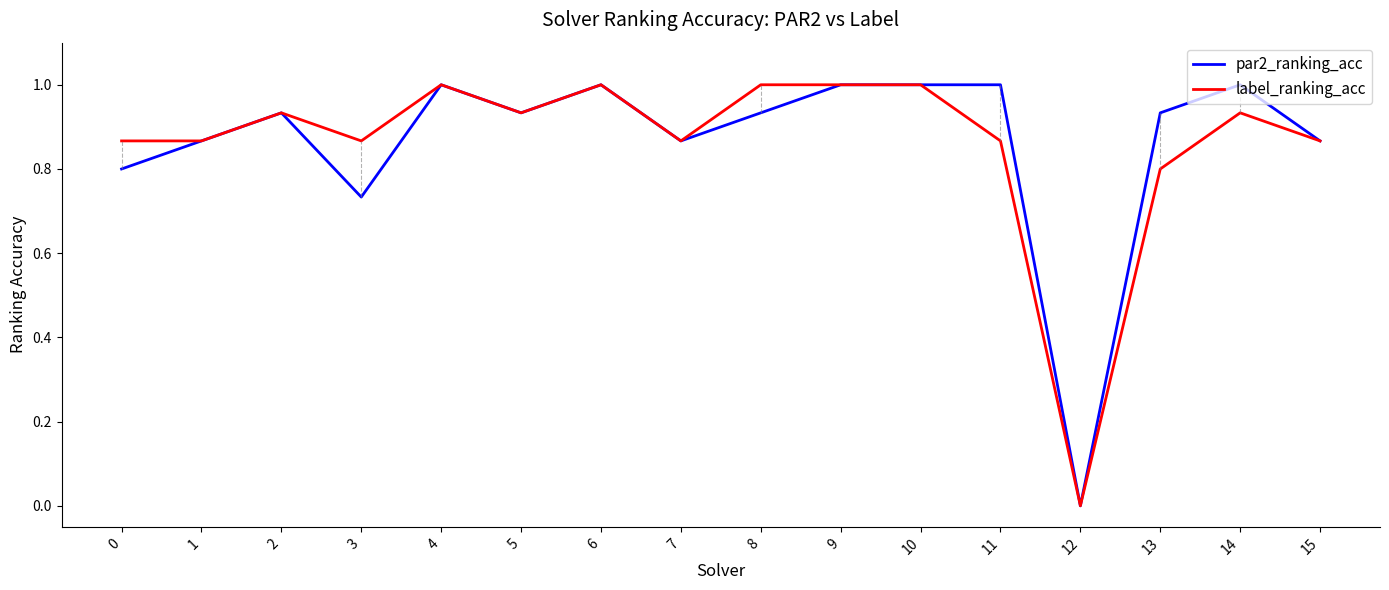

What is the total value across all series at 4?

2.0